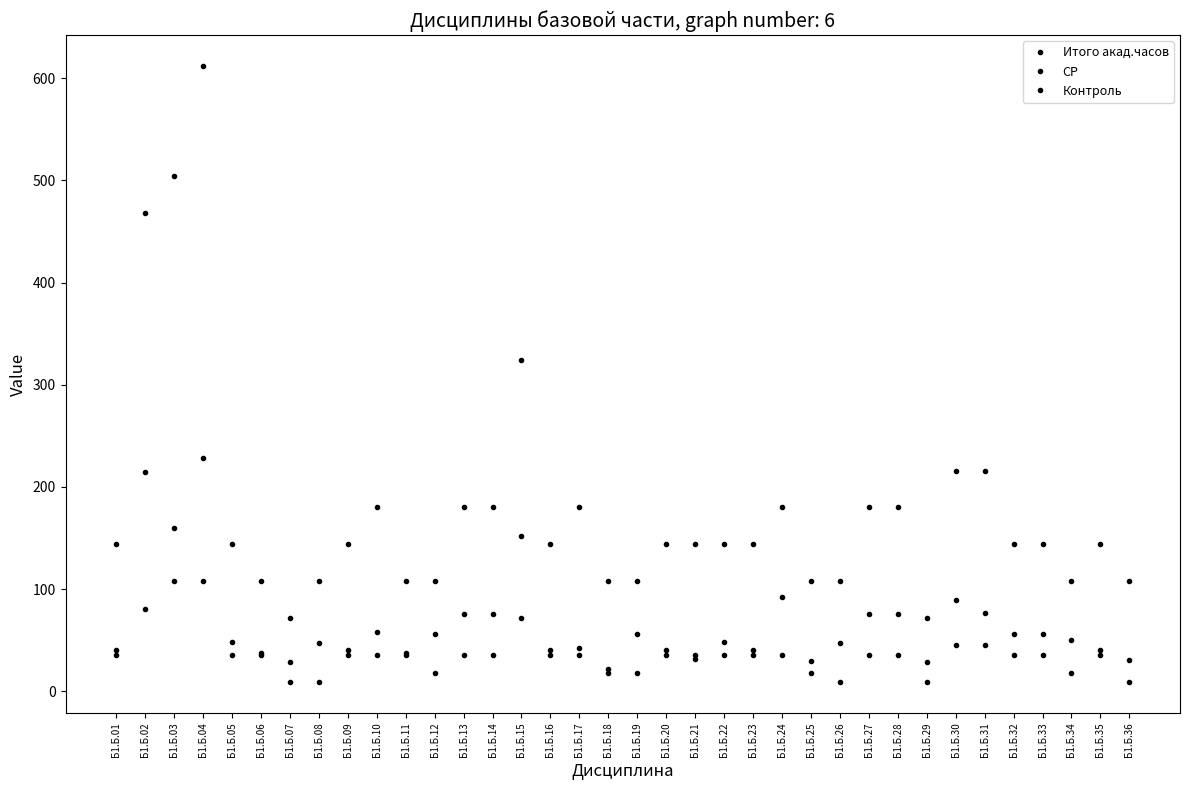

How many series are shown in this chart?

3